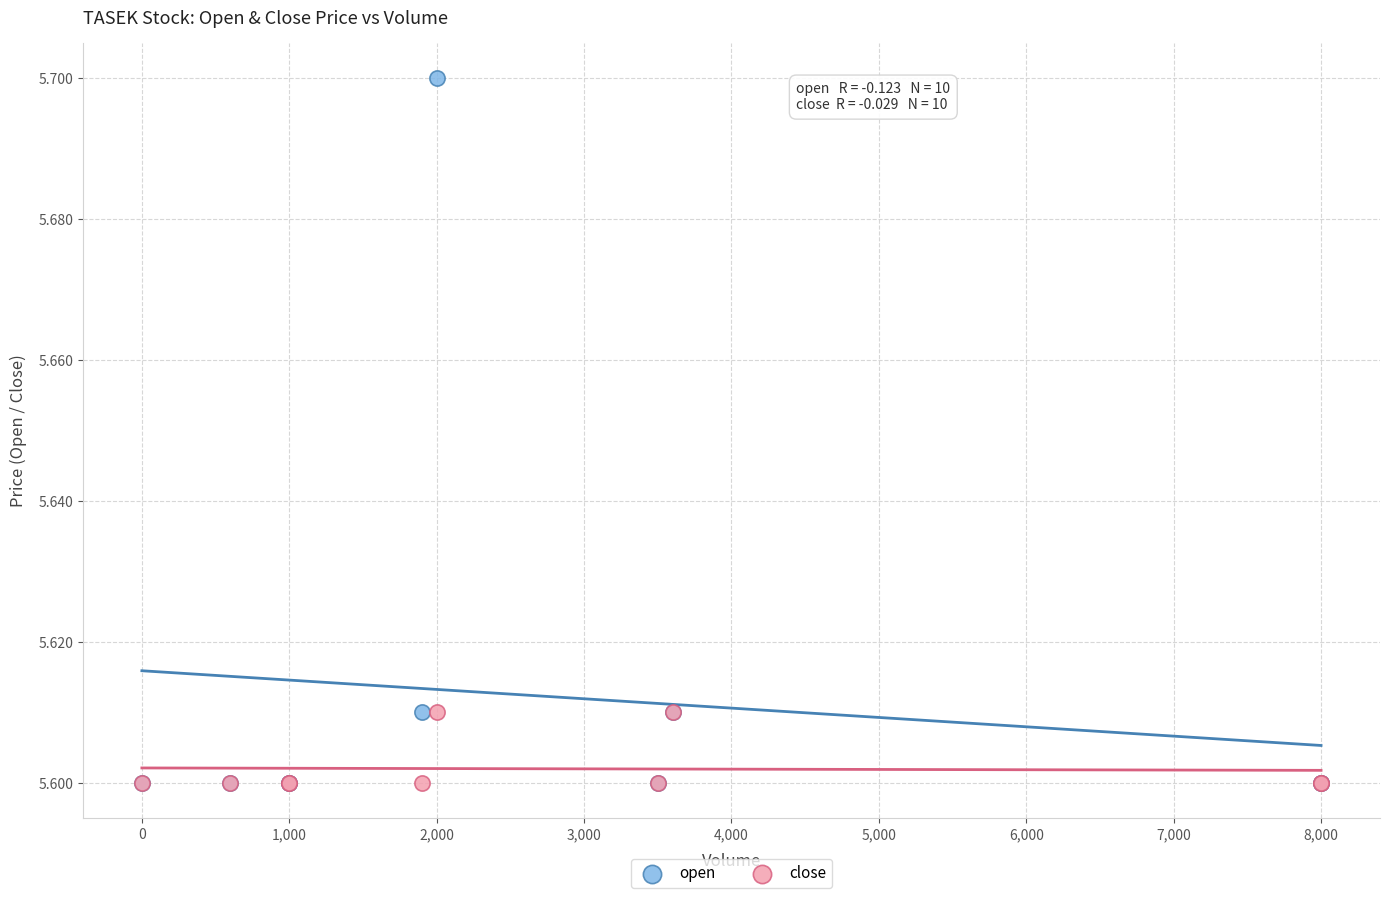

Which series has the largest Y range (max minus min)?

open